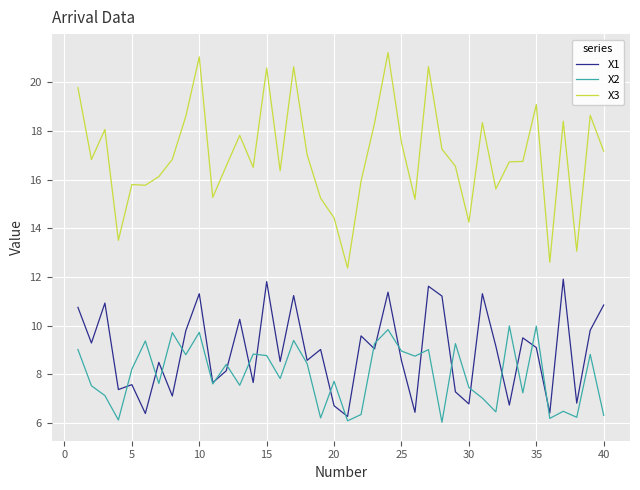

Does the chart have visible grid lines?

Yes